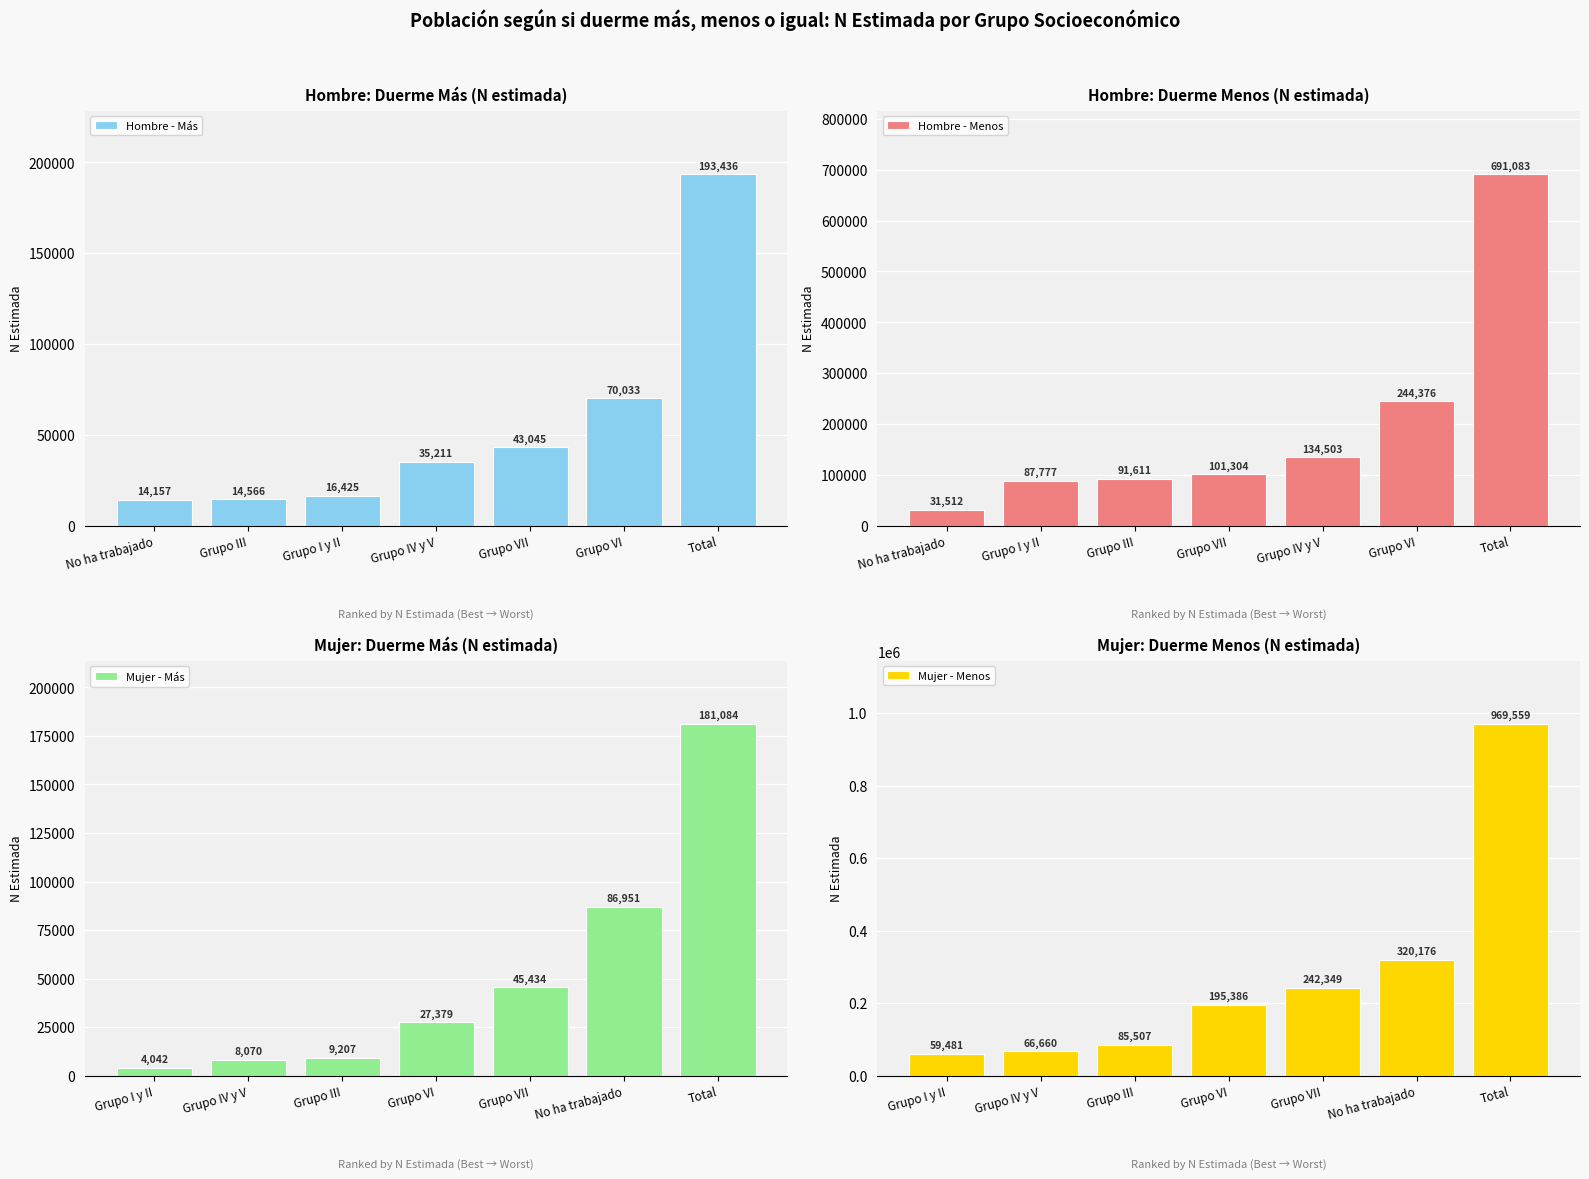

Rank the categories by Hombre - Menos value from lowest to highest.

No ha trabajado, Grupo I y II, Grupo III, Grupo VII, Grupo IV y V, Grupo VI, Total